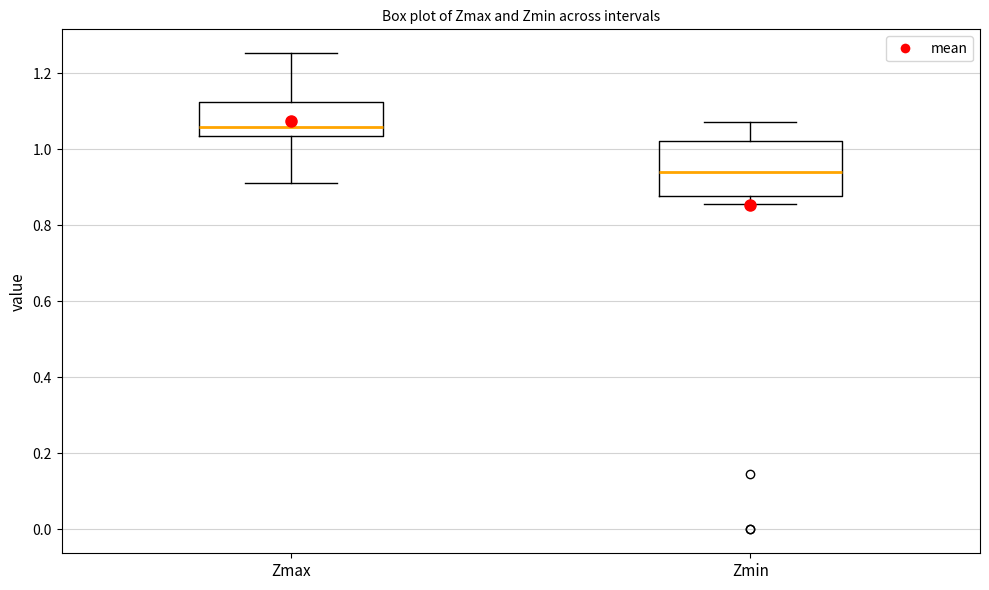

Which box's median line is the highest?

Zmax